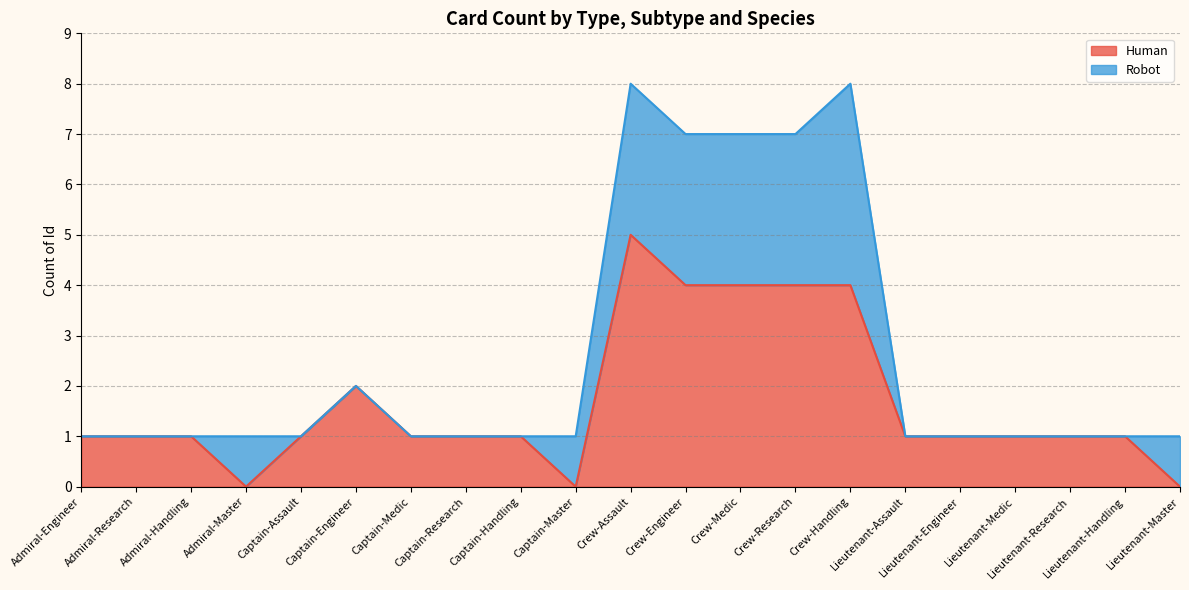

Count the values in the range 1 to 2.

13